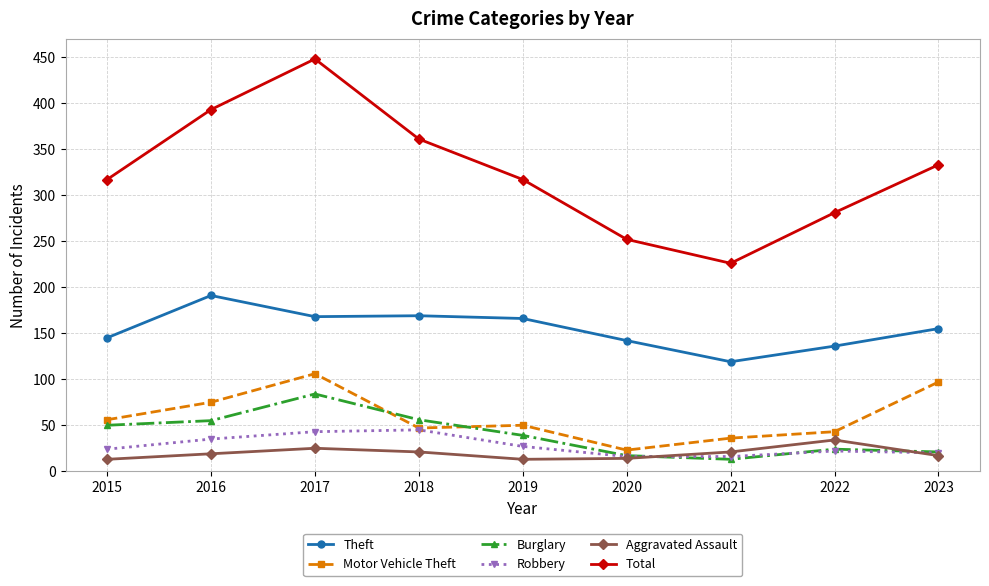

What is the average value of the Theft series?

155